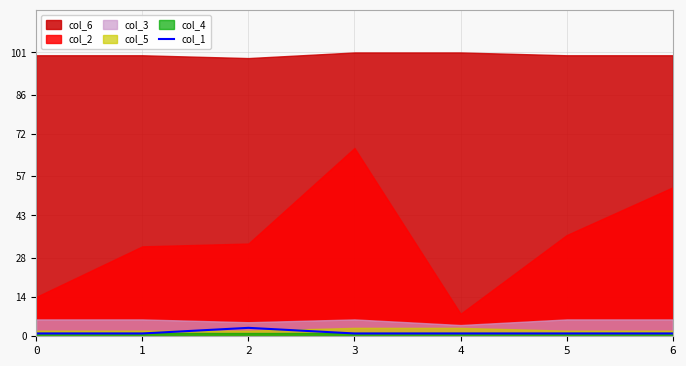

List the labels in order of value, smallest first.

0, 1, 3, 4, 5, 6, 2